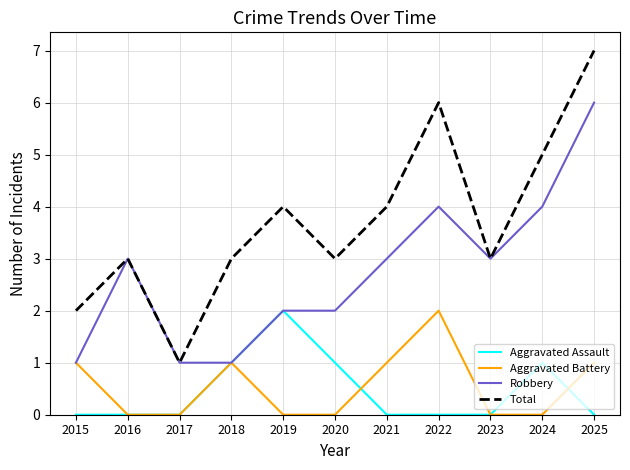

At which category is the sum across all series the highest?

2025